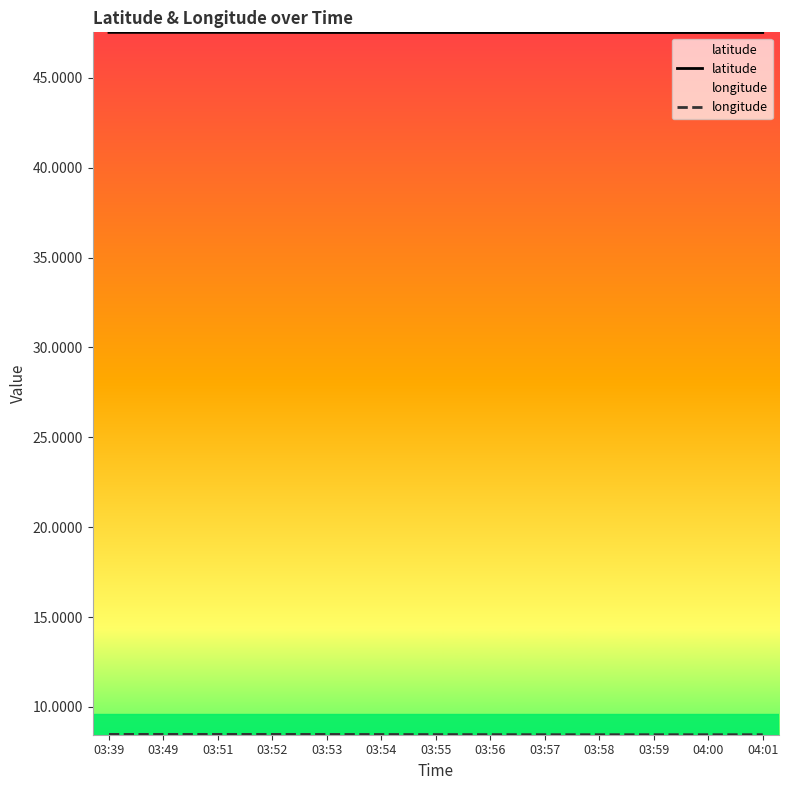

What is the maximum value for latitude?

47.5